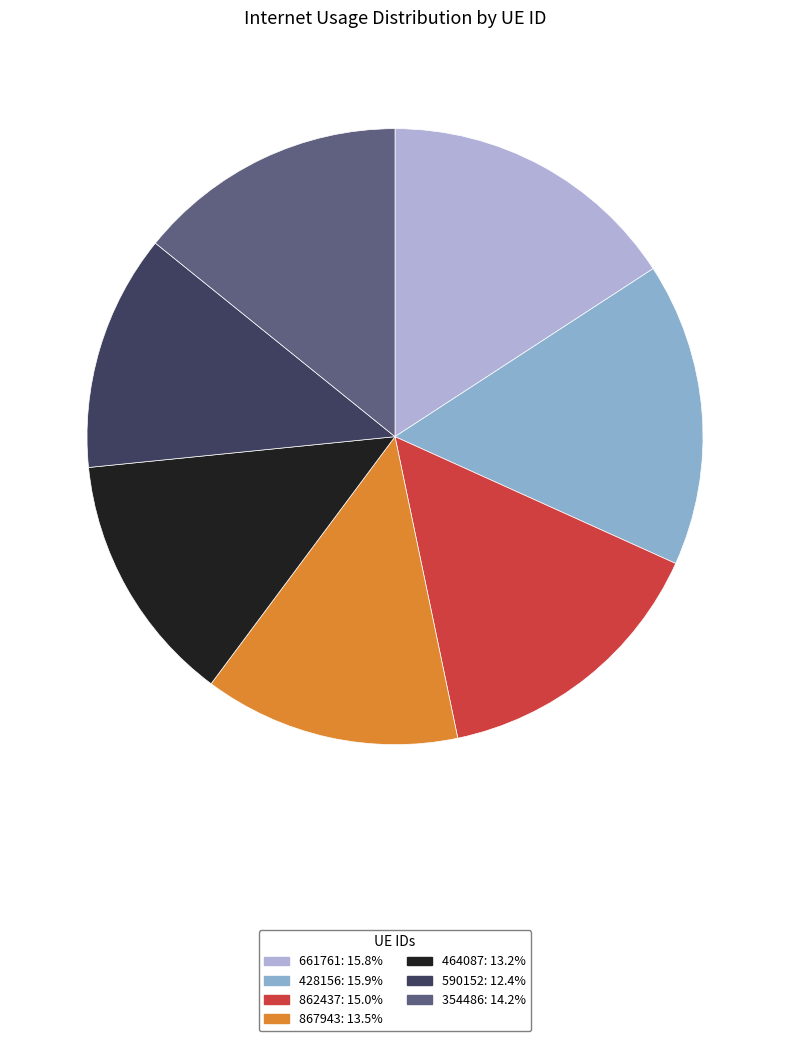

What percentage is NOT represented by 590152?

87.6%